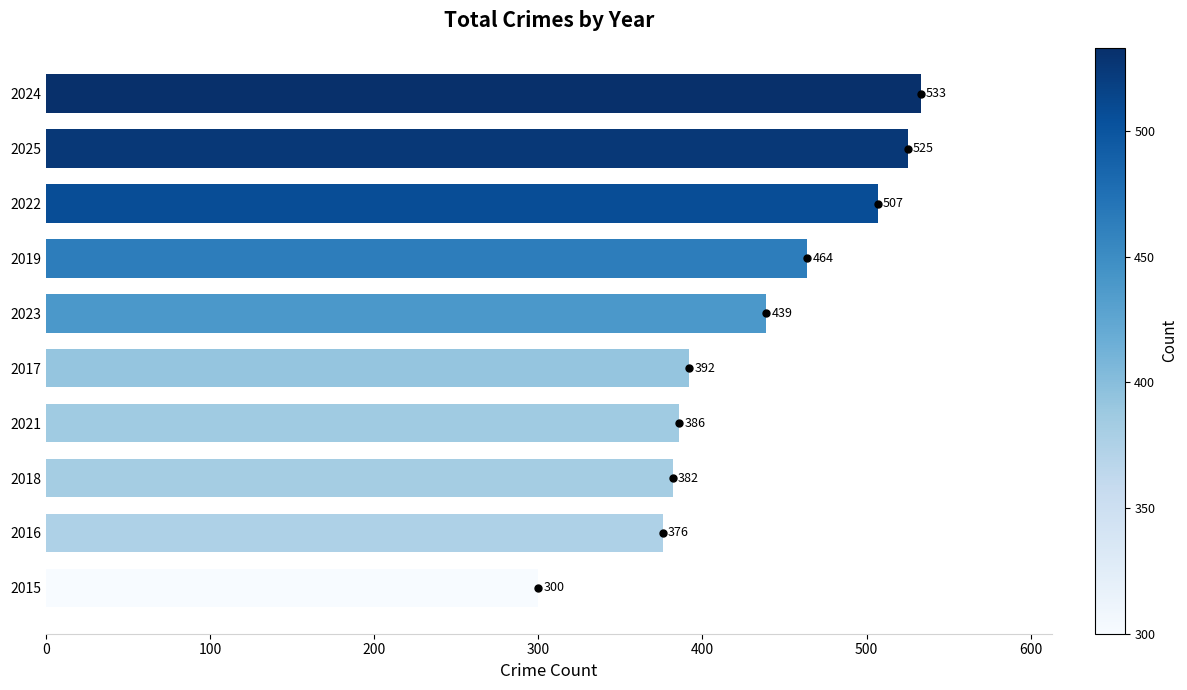

At which label is the value closest to 416?

2023